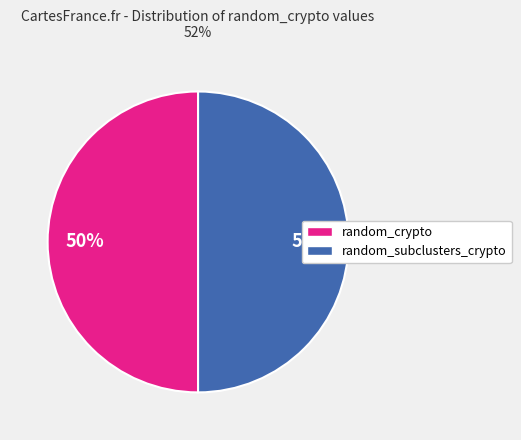

To the nearest percent, what is the average slice percentage?

50%